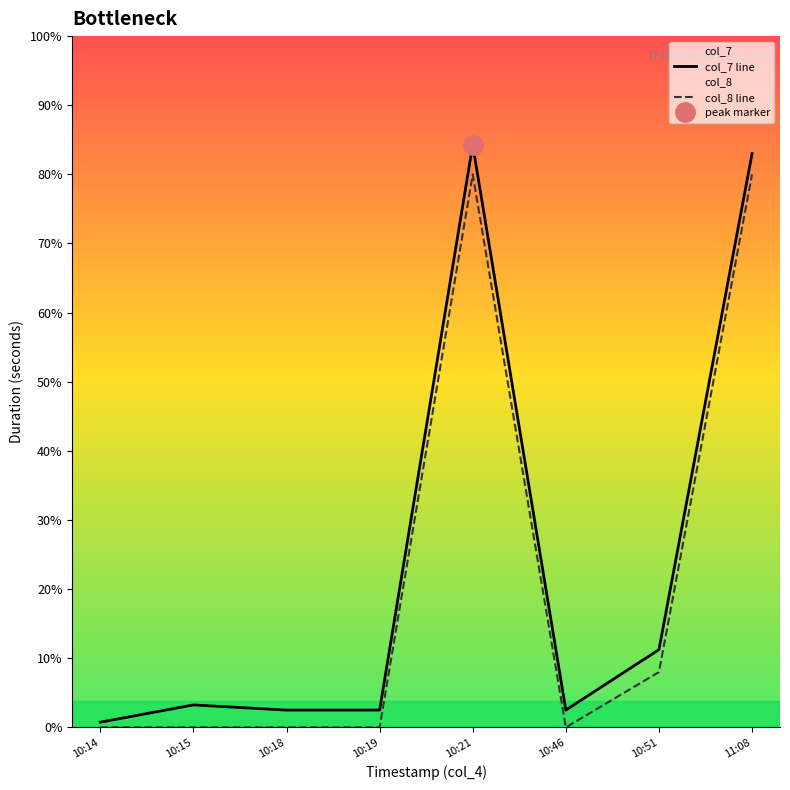

Count the col_8 line values in the range 0 to 320.

8